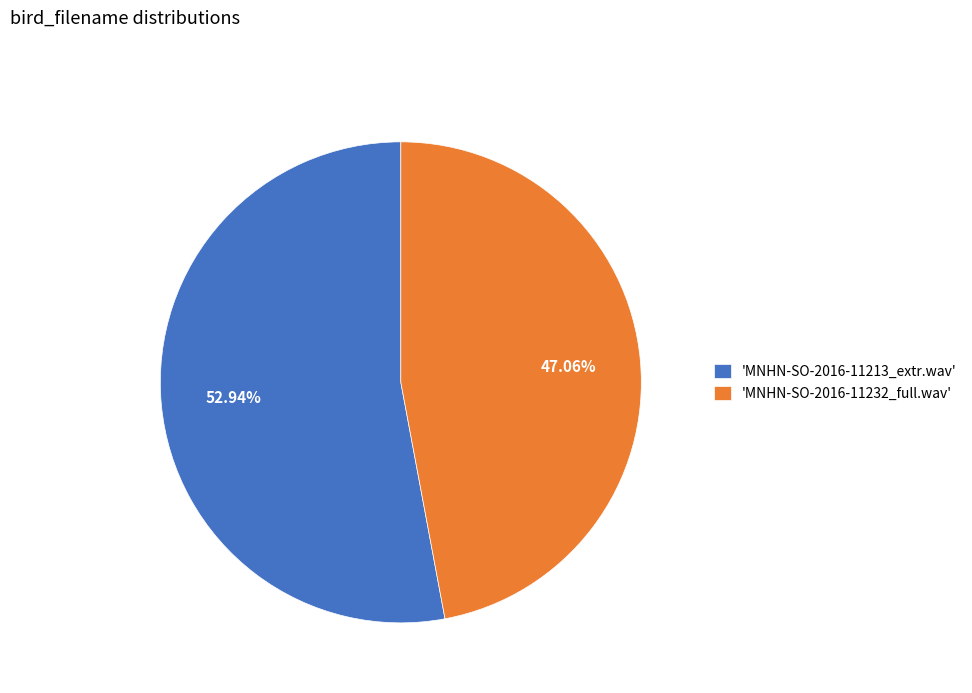

Combined, do 'MNHN-SO-2016-11213_extr.wav' and 'MNHN-SO-2016-11232_full.wav' account for over 50%?

Yes